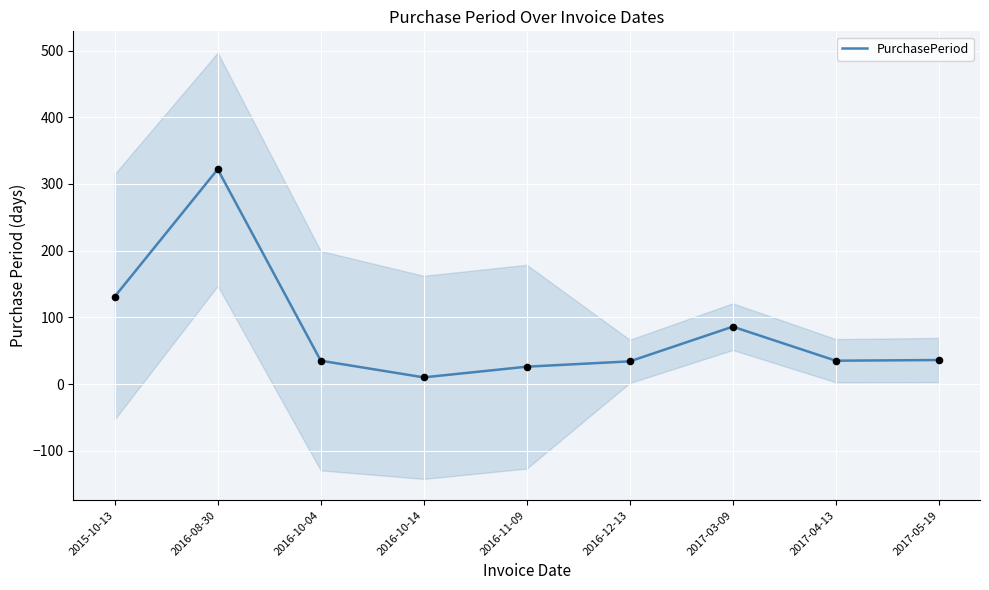

Between 2016-10-04 and 2017-04-13, which is larger?

2016-10-04